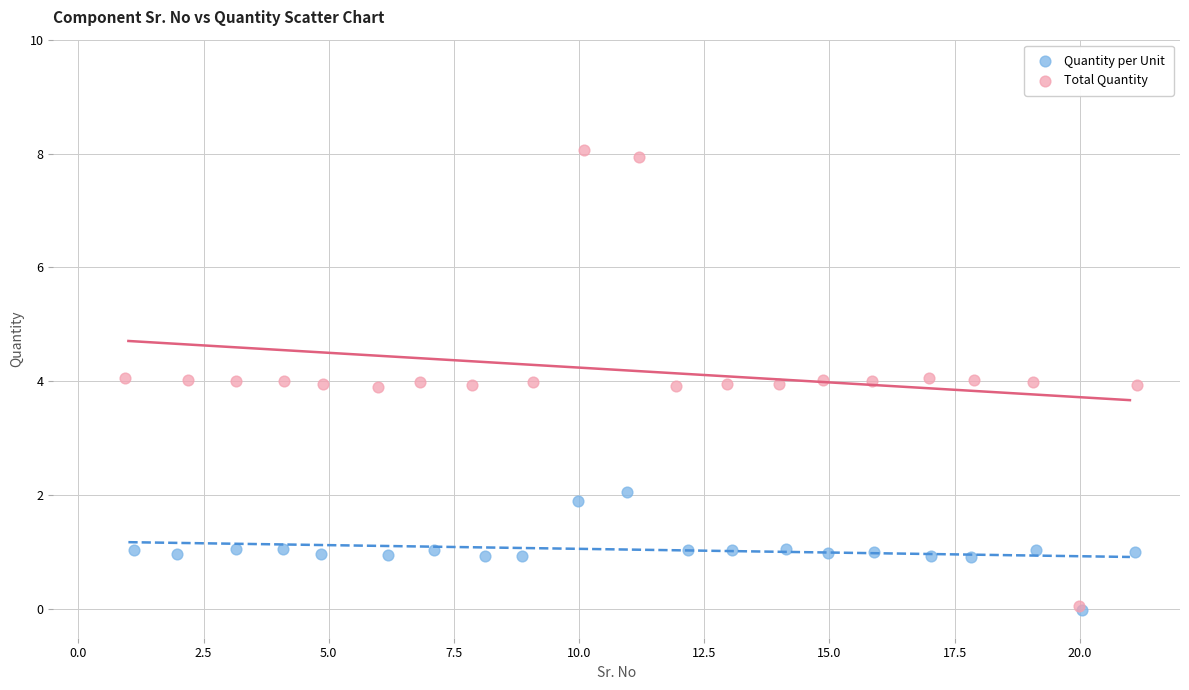

Which series contains the highest Y value?

Total Quantity